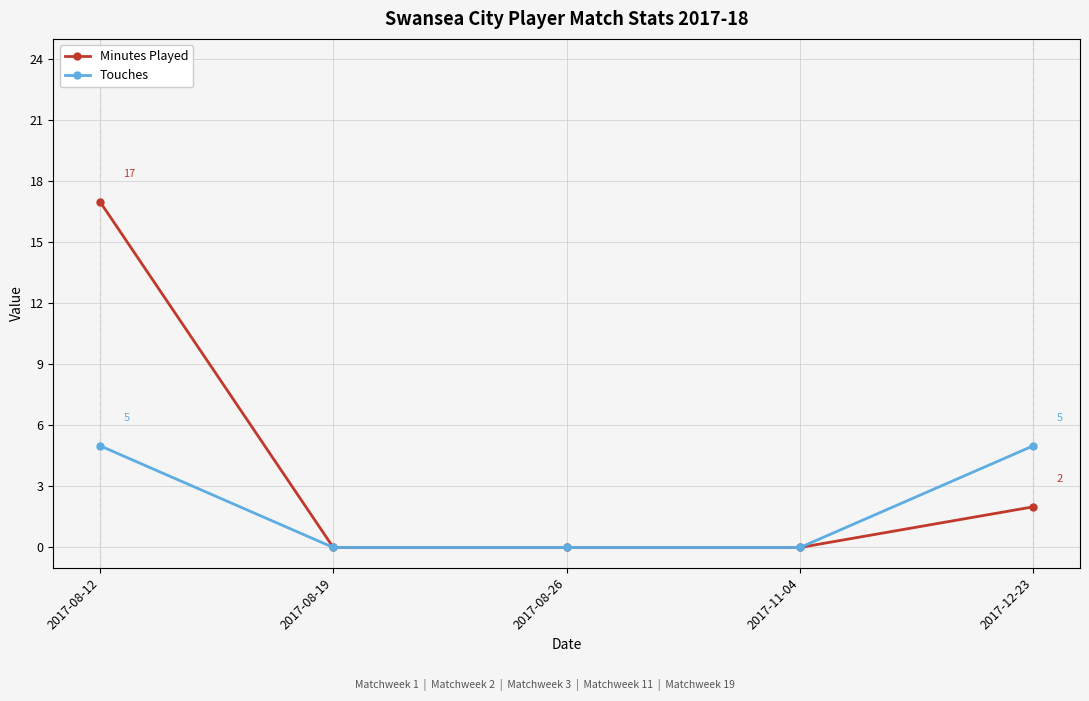

Does the chart have visible grid lines?

Yes